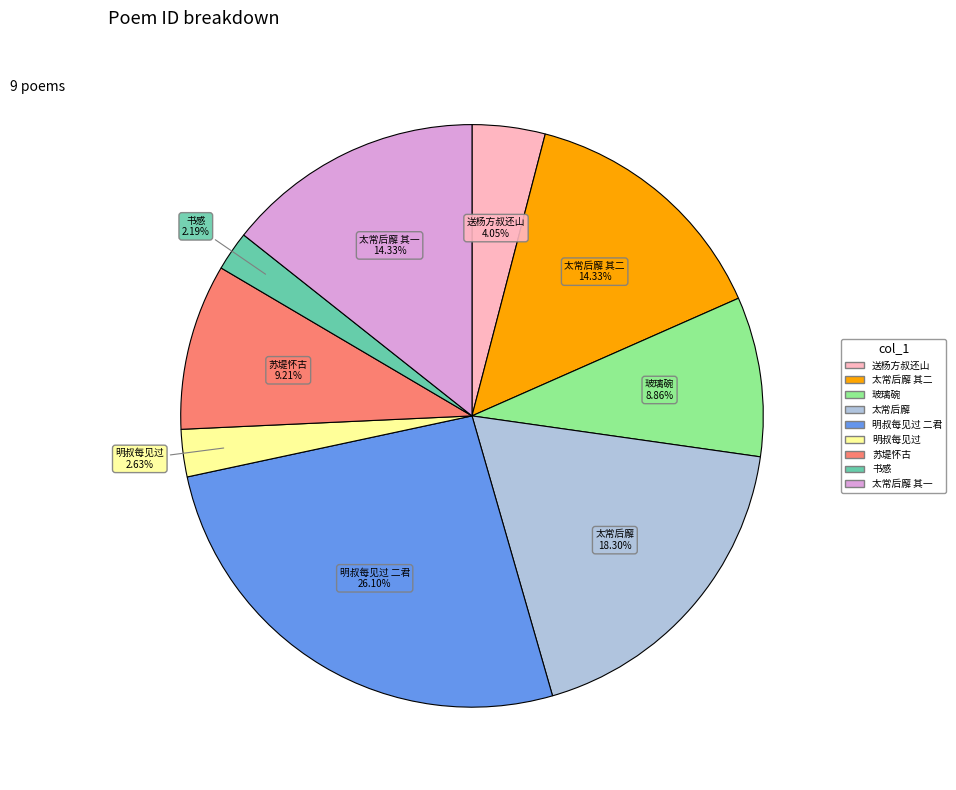

Does any single category account for the majority?

No